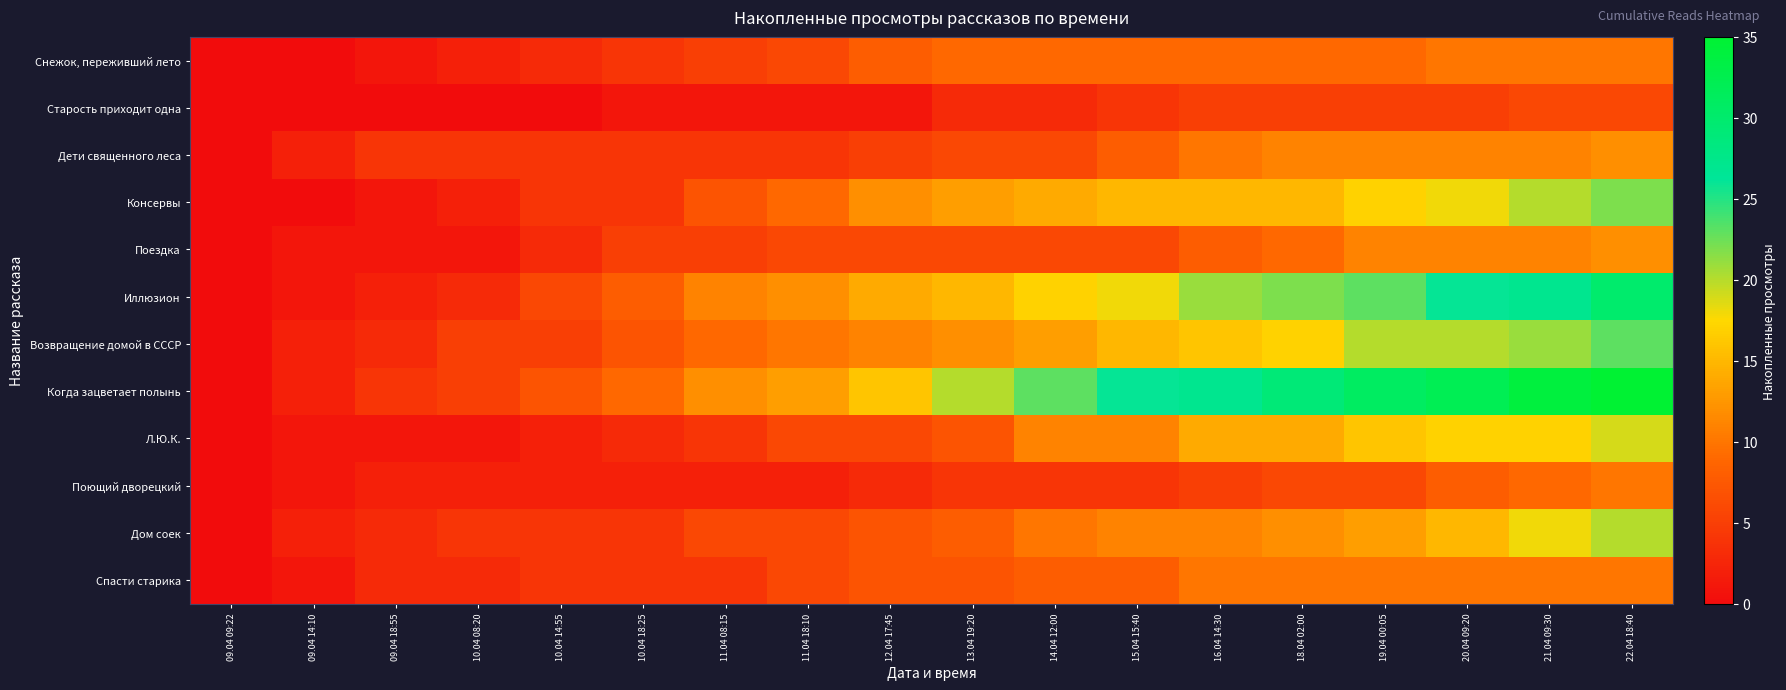

At which category is the sum across all series the highest?

22.04 18:40